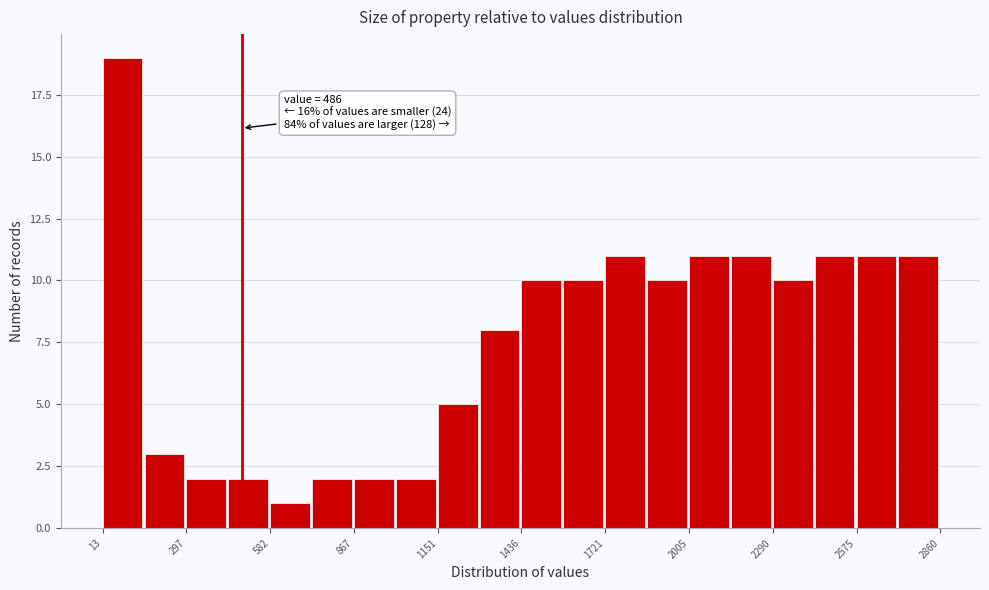

Around what value on the x-axis is the tallest bar? Give the approximate position of its centre, as read against the axis.

100